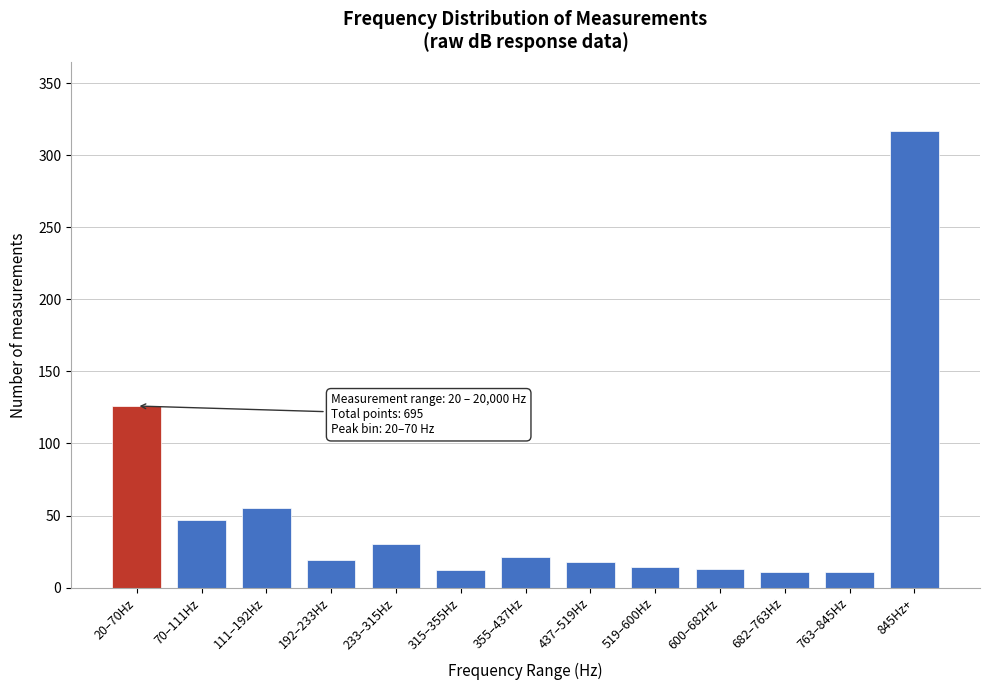

Between 682–763Hz and 20–70Hz, which is larger?

20–70Hz